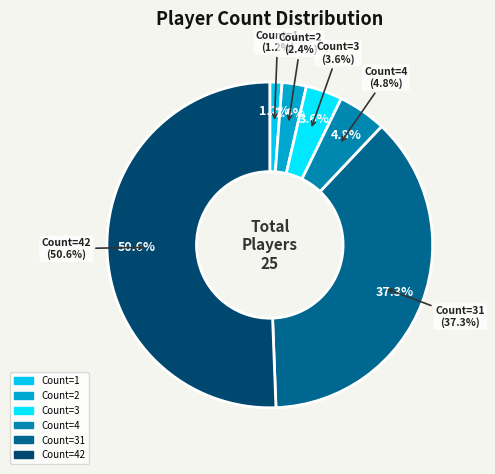

Count the number of slices in the pie.

6